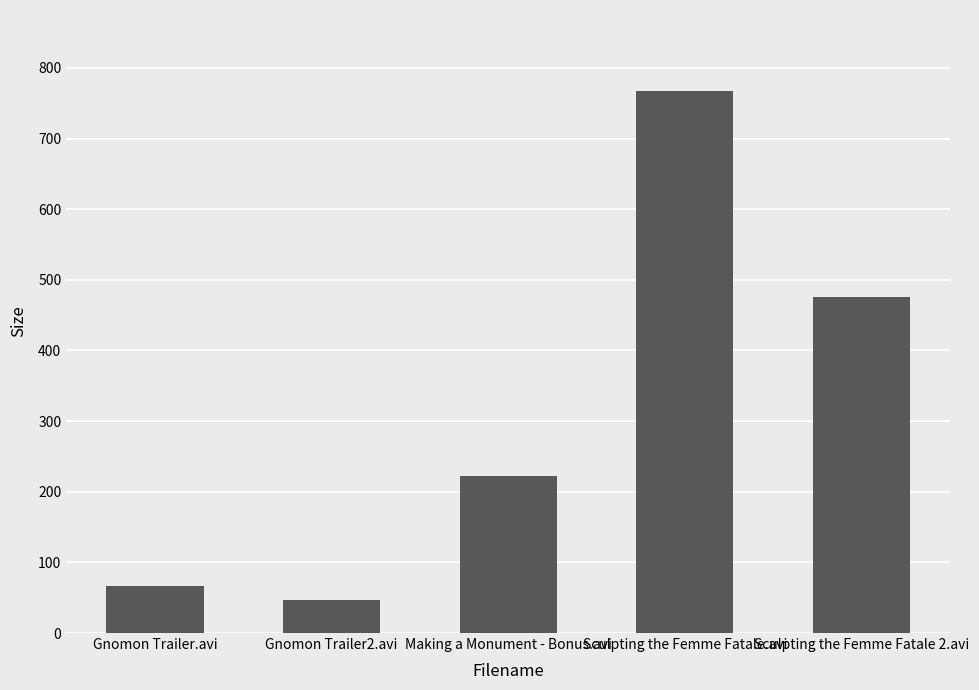

List the labels in order of value, smallest first.

Gnomon Trailer2.avi, Gnomon Trailer.avi, Making a Monument - Bonus.avi, Sculpting the Femme Fatale 2.avi, Sculpting the Femme Fatale.avi